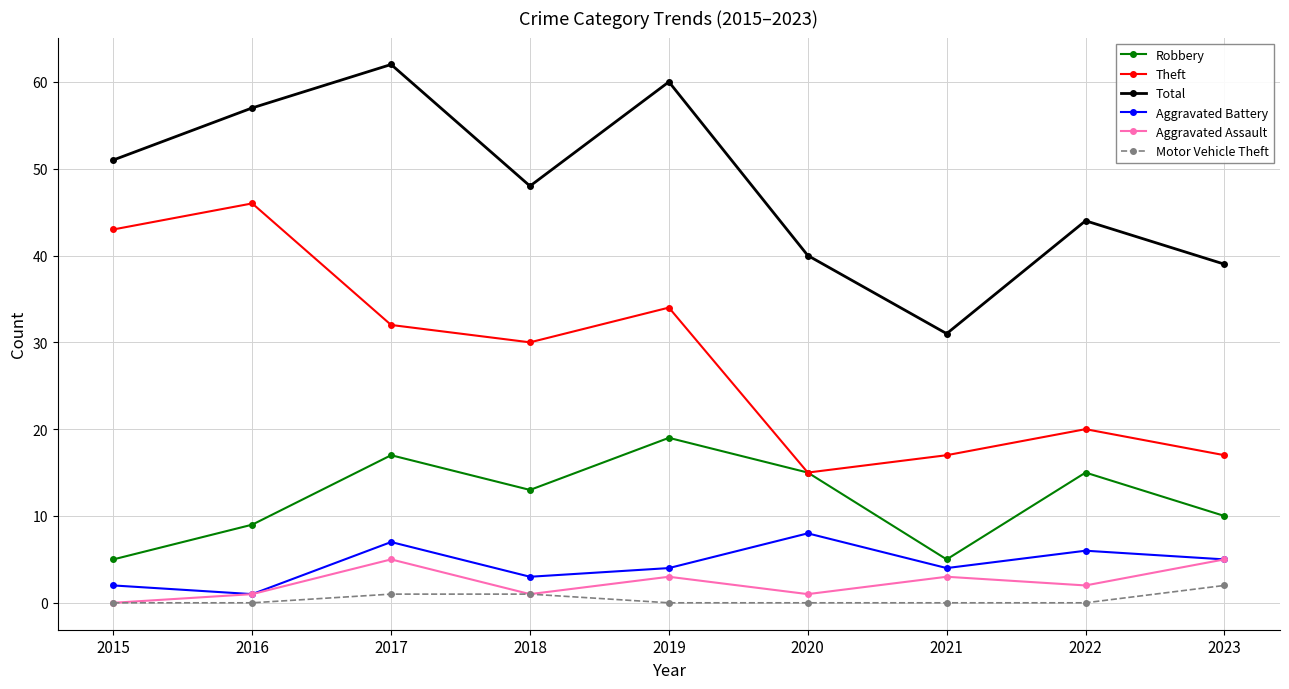

Where does the Aggravated Battery series first go above 4?

2017